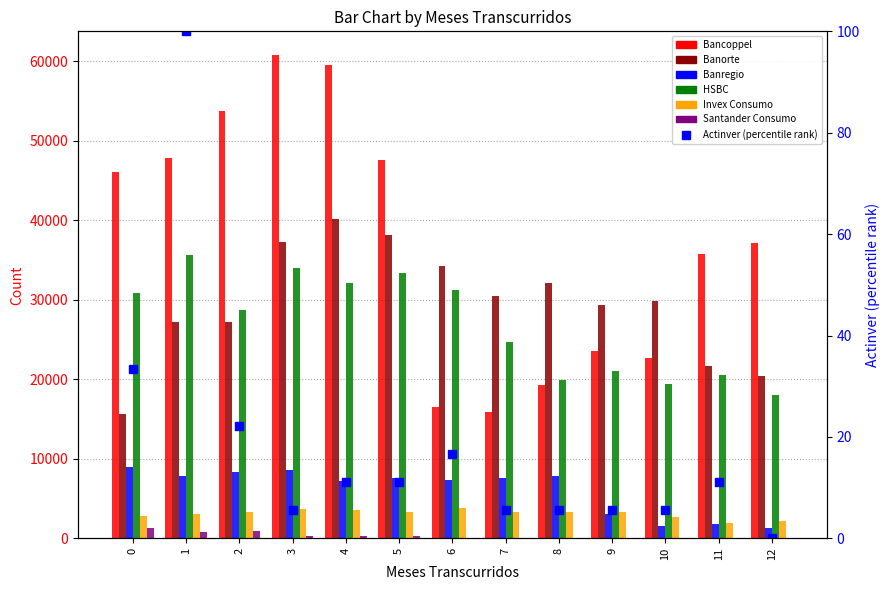

The value of Banorte at 7 is 19477. True or false?

False